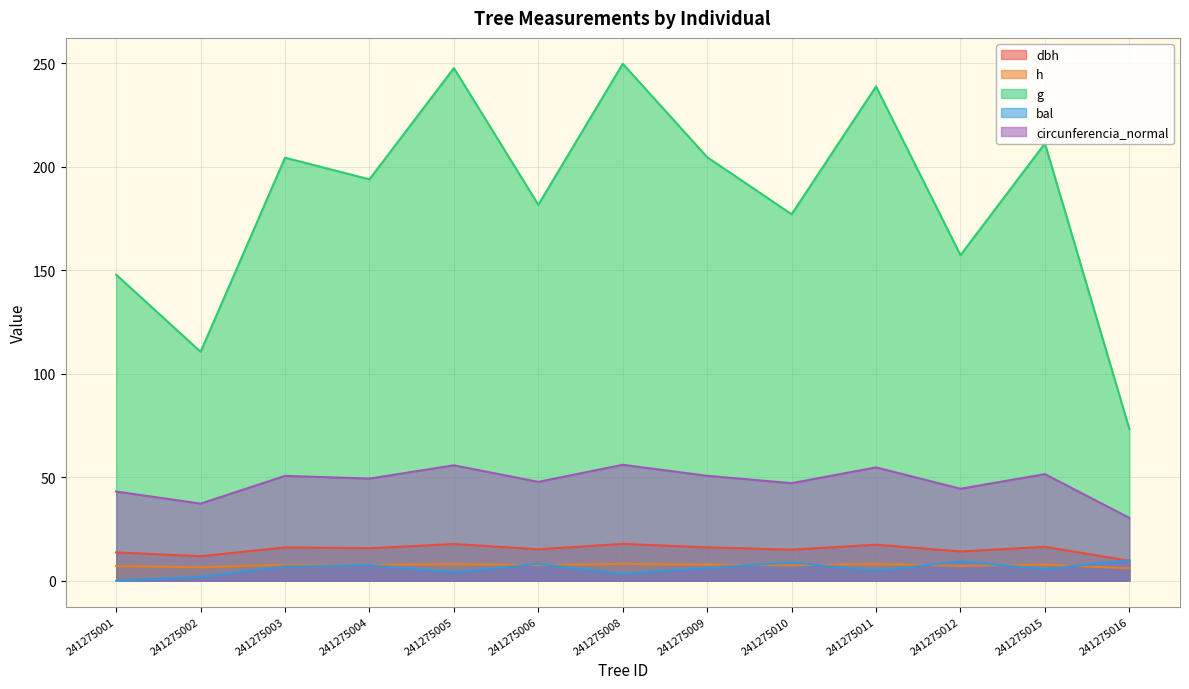

How many distinct data groups are displayed?

5